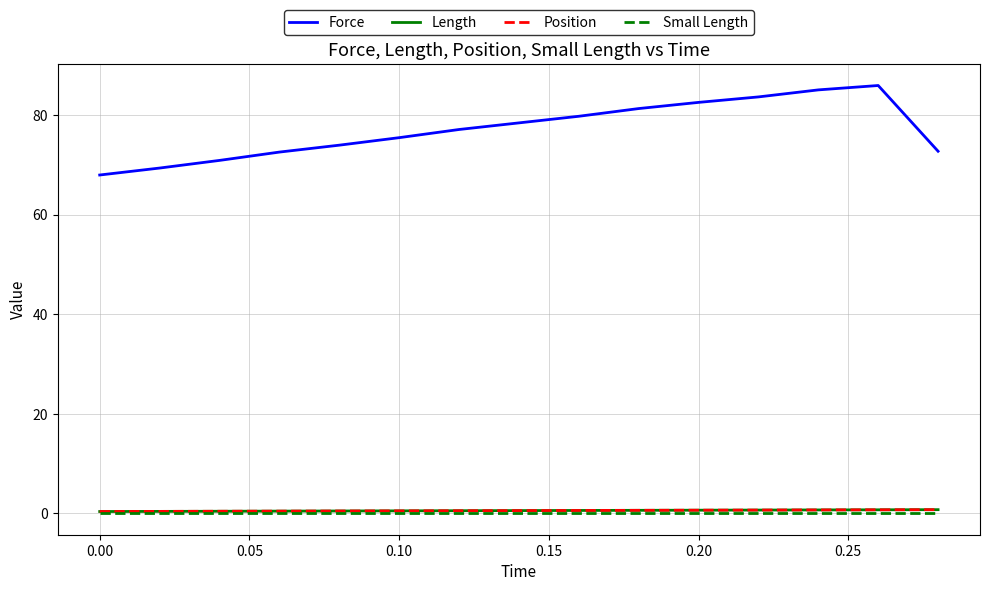

What is the difference between the second highest and second lowest values in the Force series?

15.7